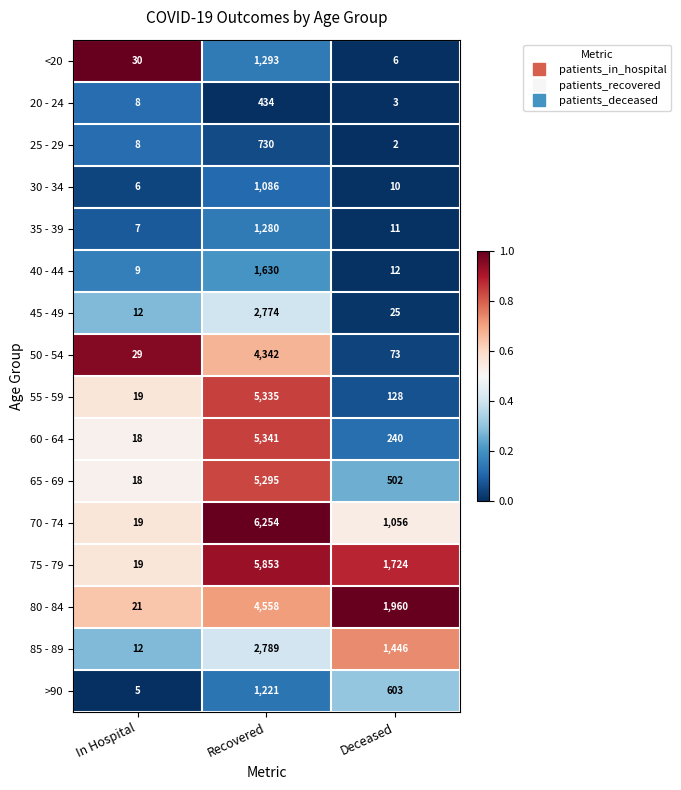

What is the total value across all series at In Hospital?

240